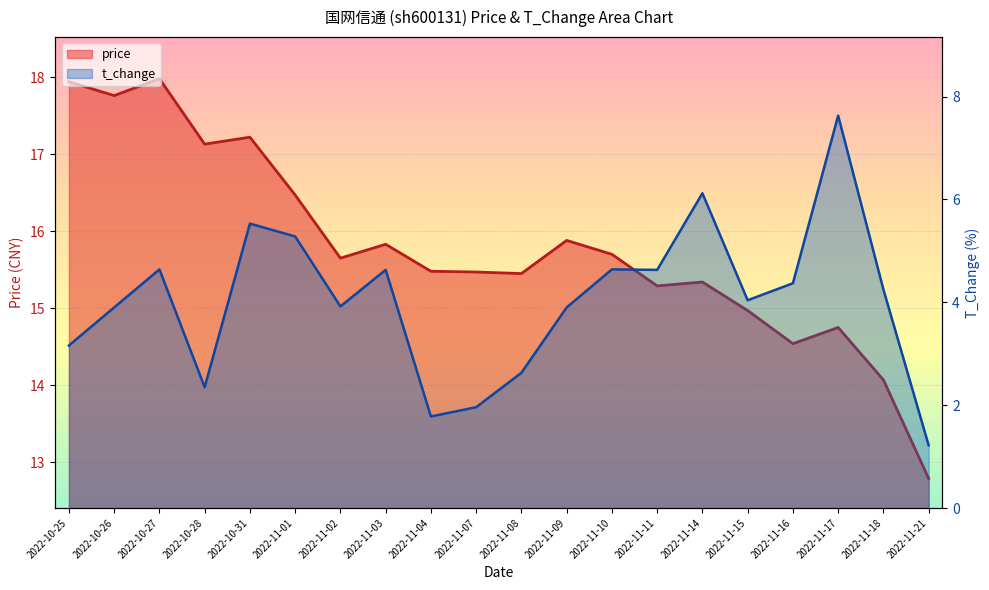

Where is the first local minimum for price?

2022-10-26